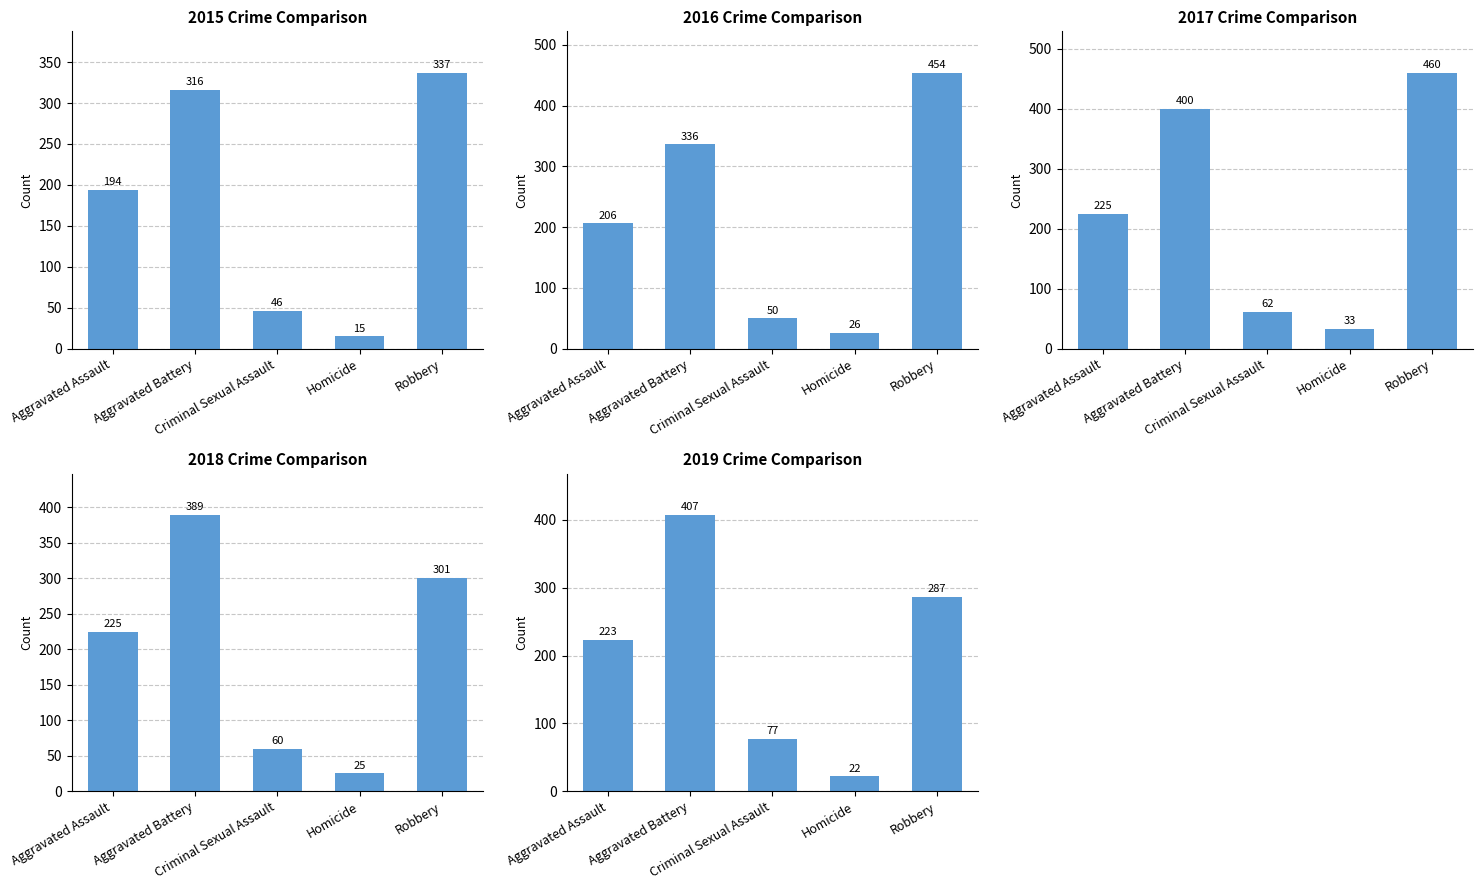

Does the chart contain stacked bars?

No